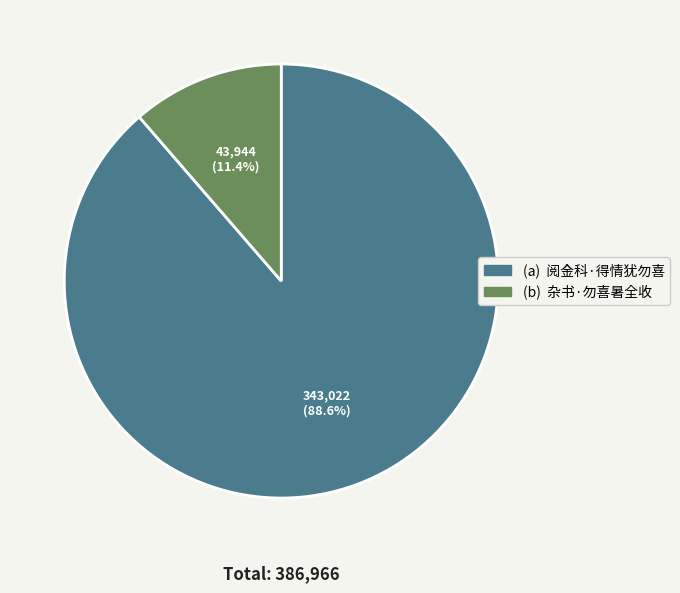

How many segments does this pie chart have?

2